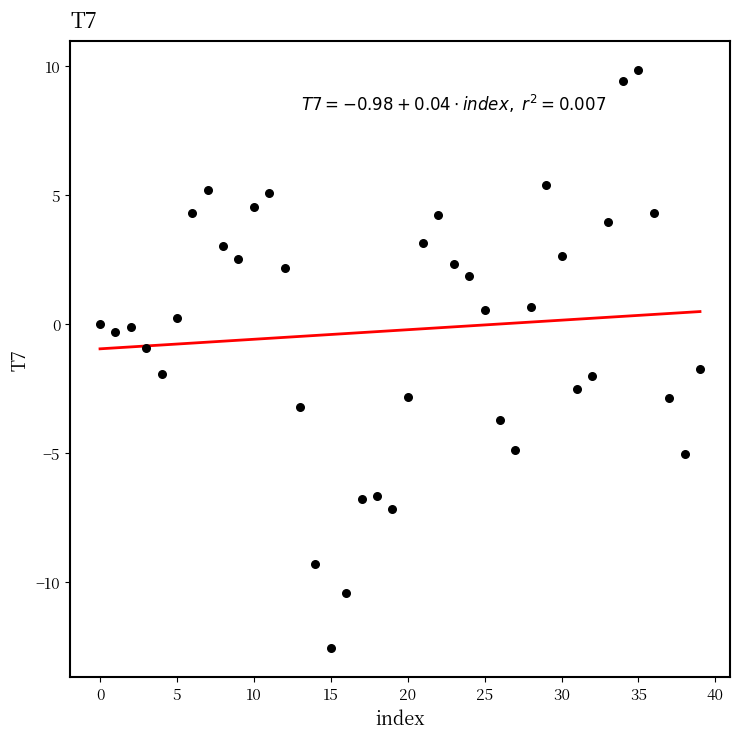

What is the range of Y values (max minus min)?

22.4